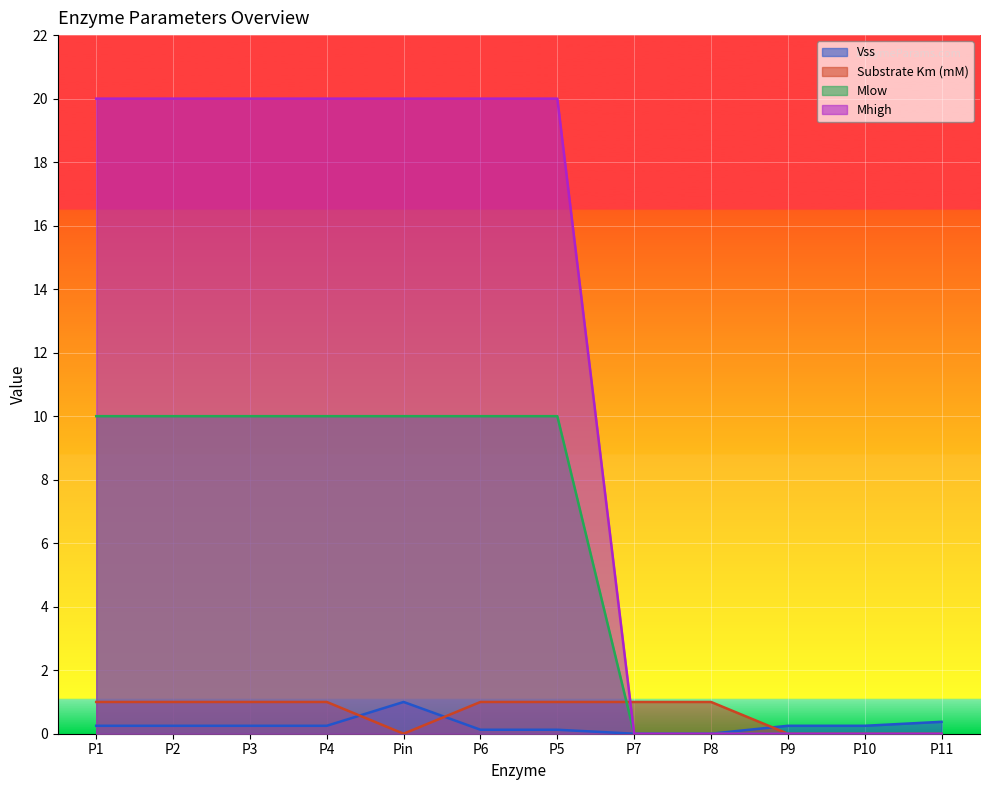

What is the label of the 12th point from the left?

P11